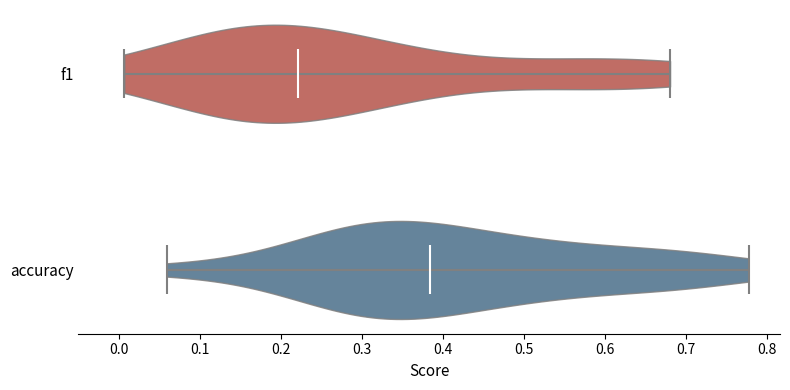

Which violin has the furthest to the left median line?

f1